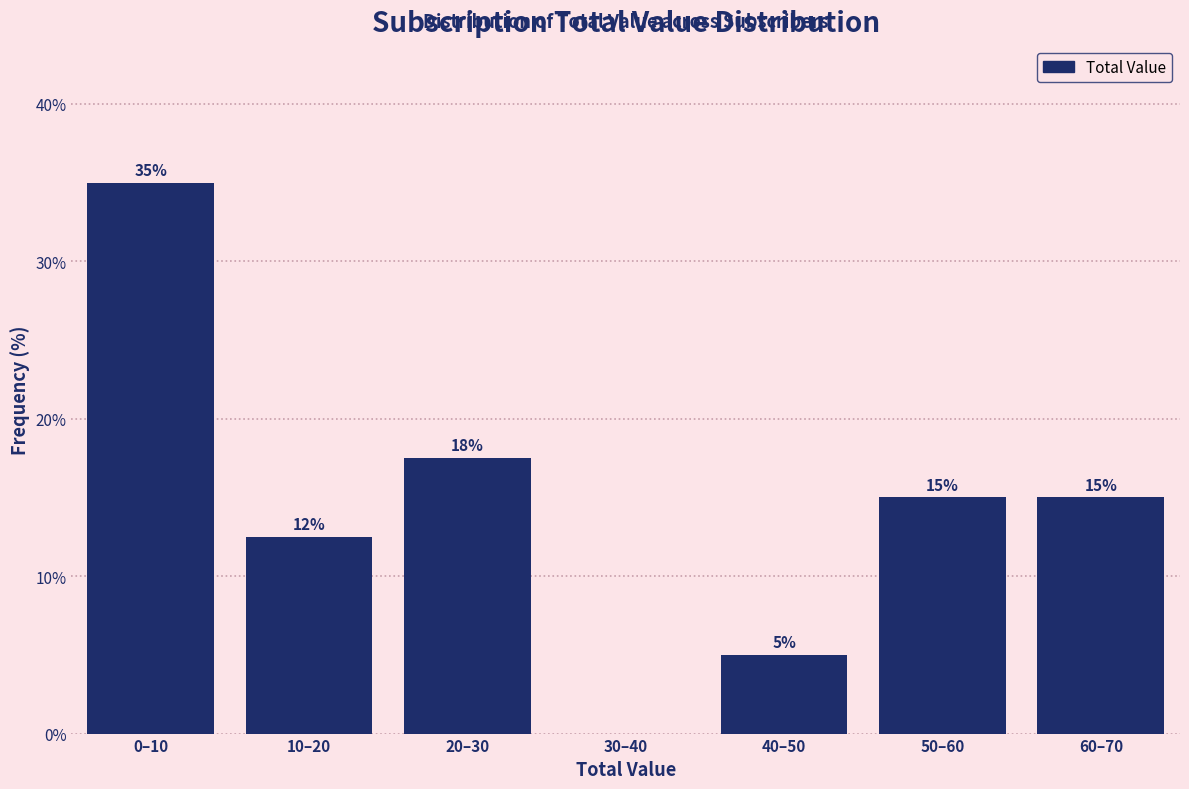

Is it true that the value at 20–30 is 17.5?

True